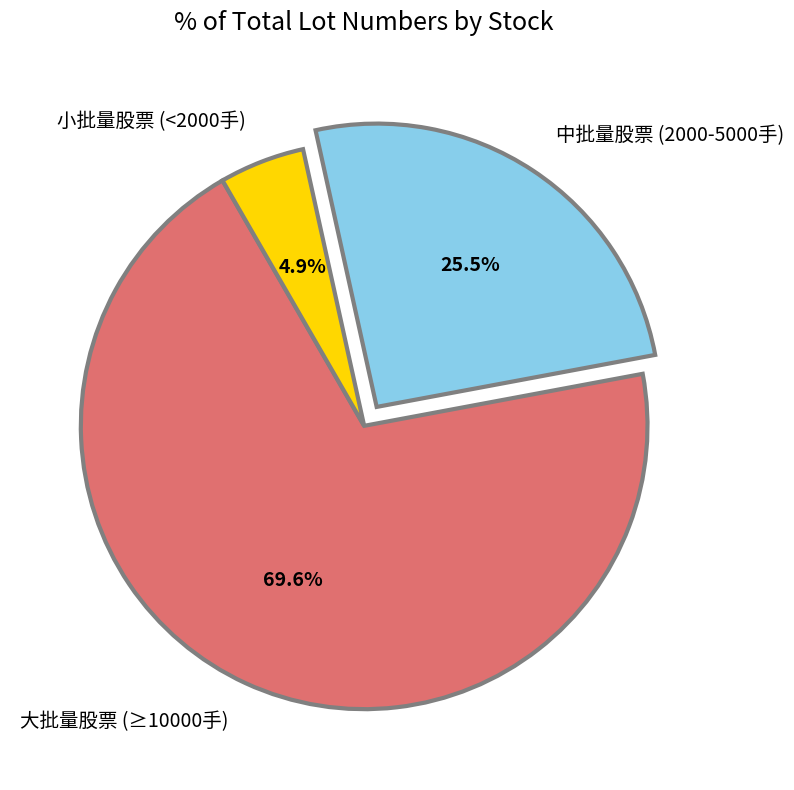

Which has a higher value, 大批量股票 (≥10000手) or 小批量股票 (<2000手)?

大批量股票 (≥10000手)